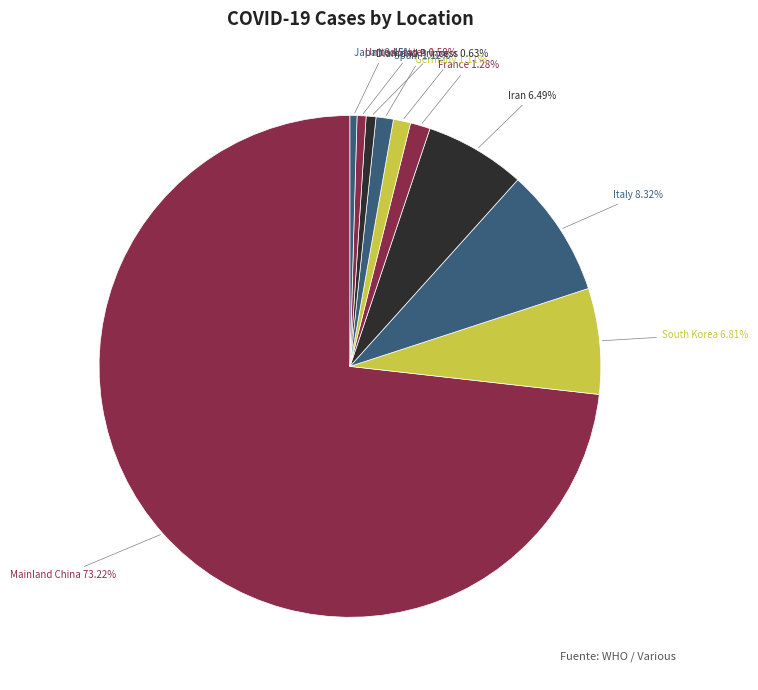

What is the largest slice in the pie chart?

Mainland China